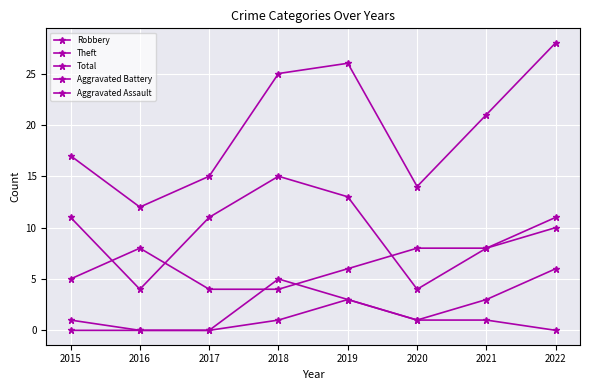

What is the value of the Total point at the 1st from the left?

17